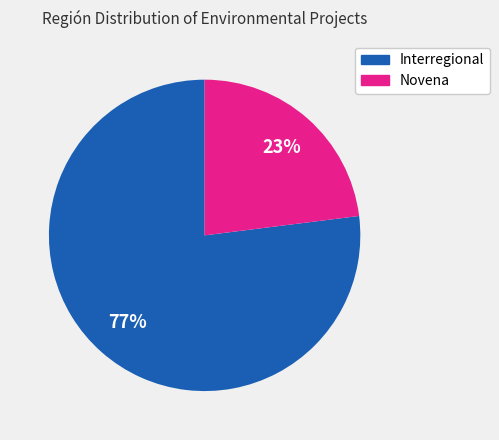

How many slices are in this pie chart?

2